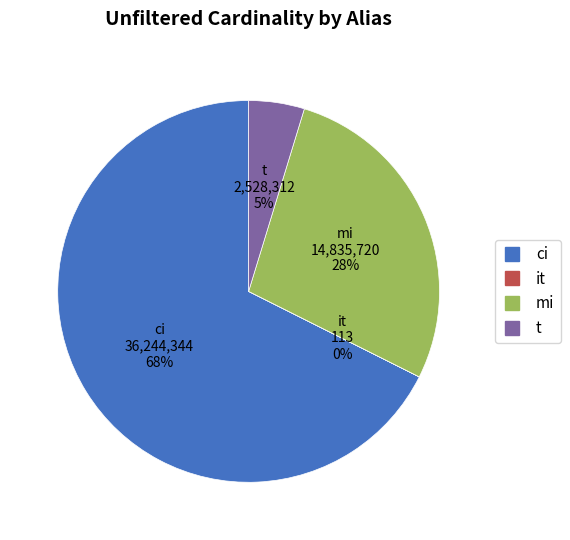

To the nearest percent, what is the average slice percentage?

25%